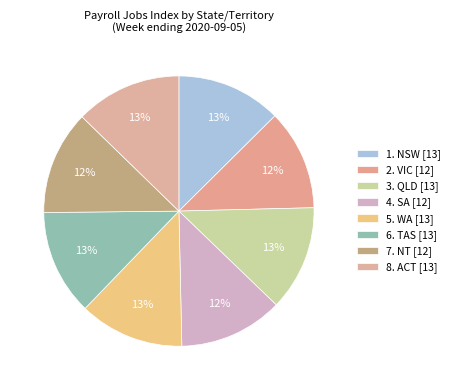

What is the change in value from 1. NSW to 7. NT?

-0.9